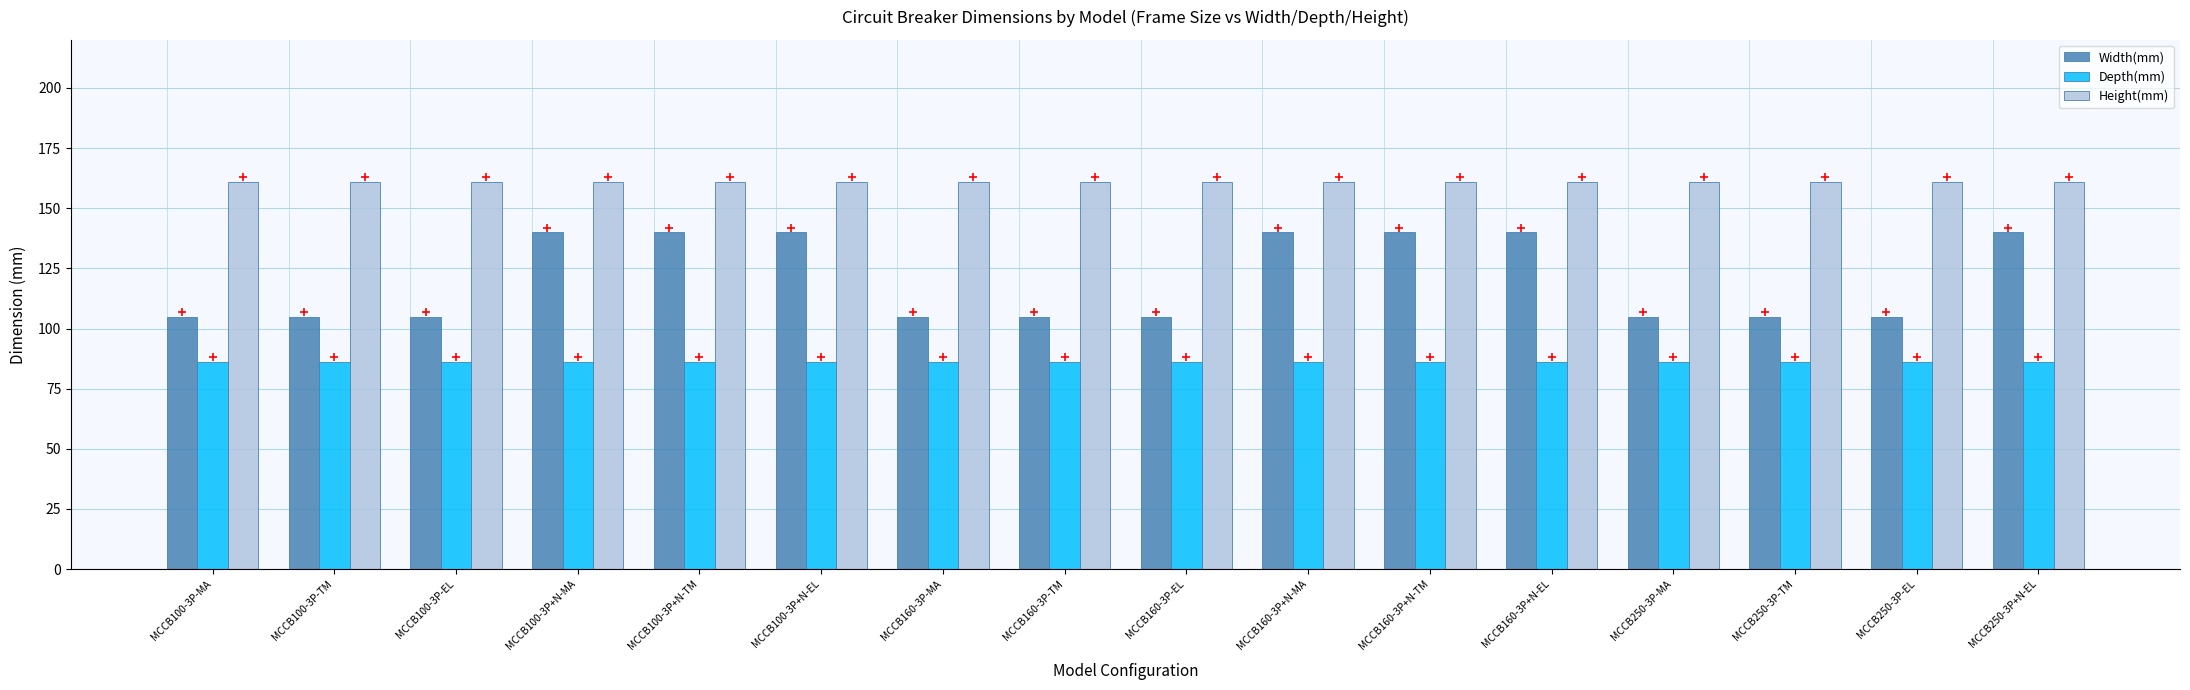

Read the Depth(mm) value at MCCB160-3P+N-TM.

86